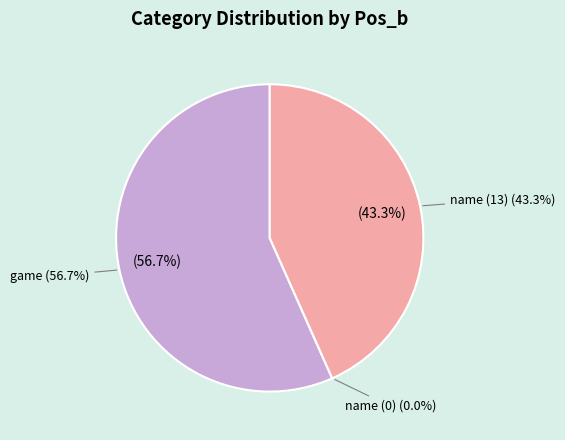

Is it true that name (0) is 9% of the pie?

False